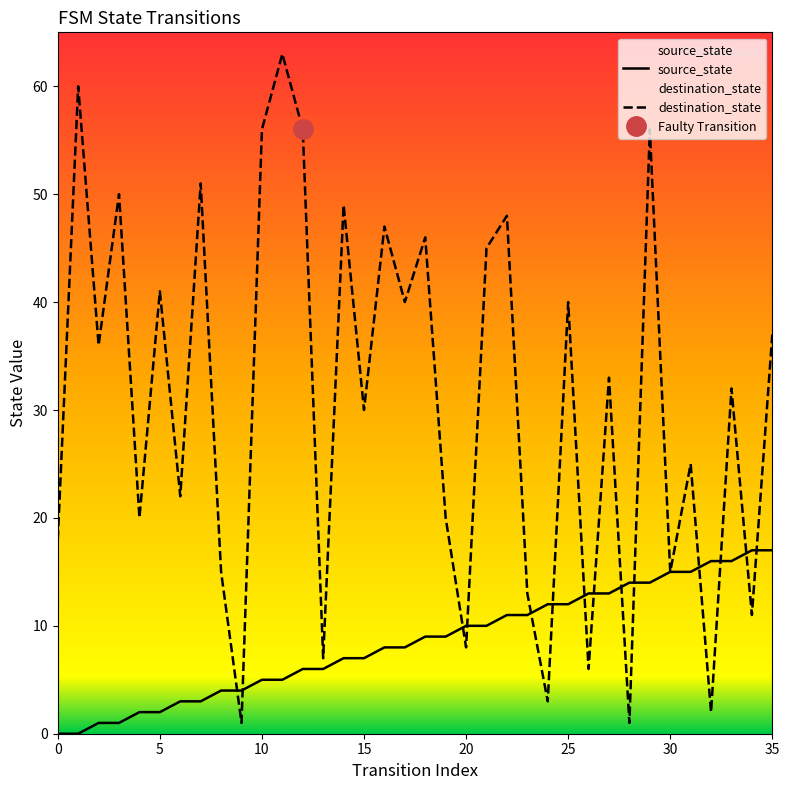

The source_state series shows 2 at 12. True or false?

False